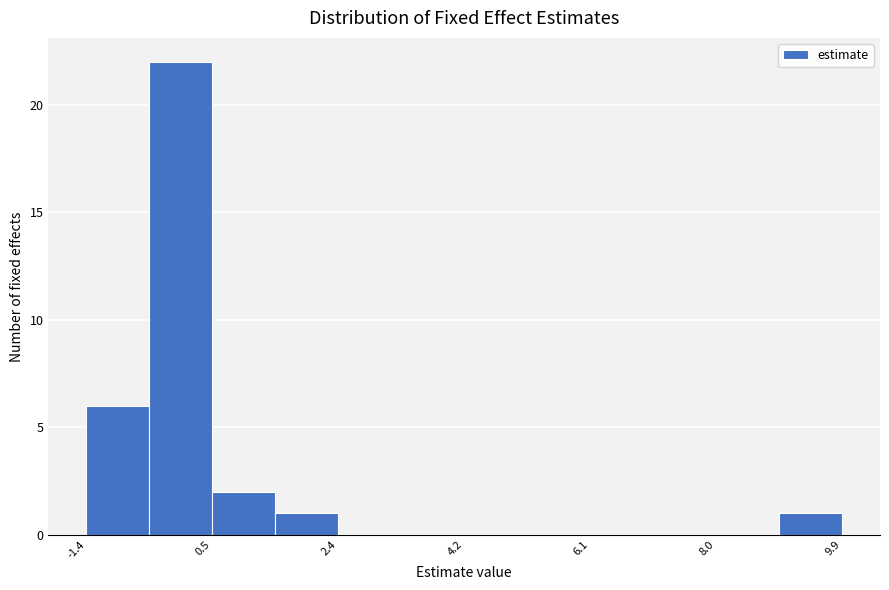

Which range on the x-axis has the tallest bar?

-0.4 to 0.4